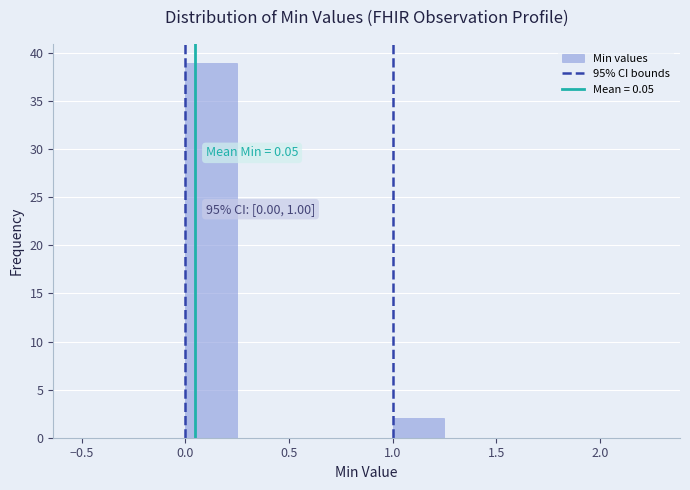

Which range on the x-axis has the tallest bar?

0.00 to 0.25